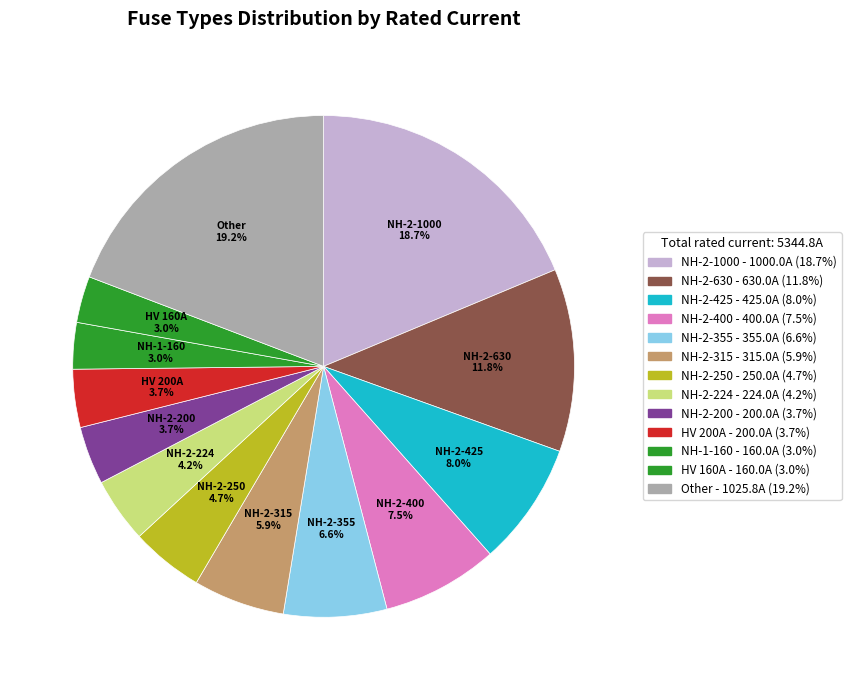

Does any single category account for the majority?

No